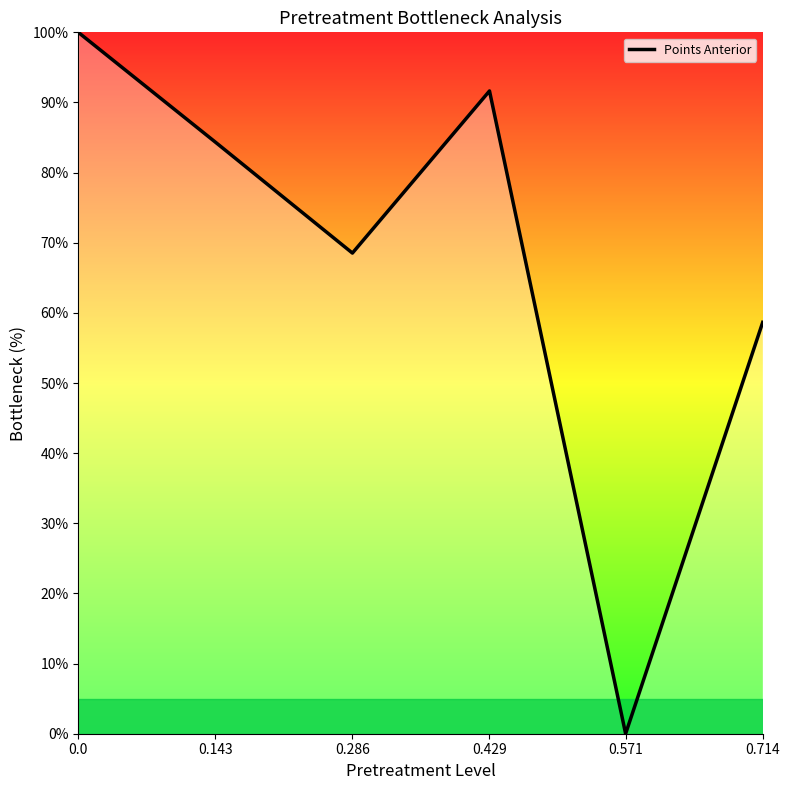

What is the change in value from 0.143 to 0.714?

-25.7